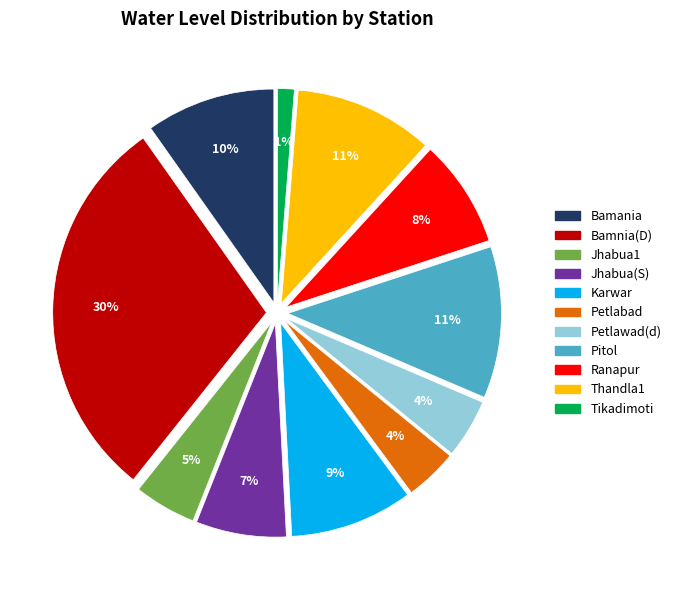

To the nearest percent, what is the difference between the Pitol and Petlawad(d) slice percentages?

7%